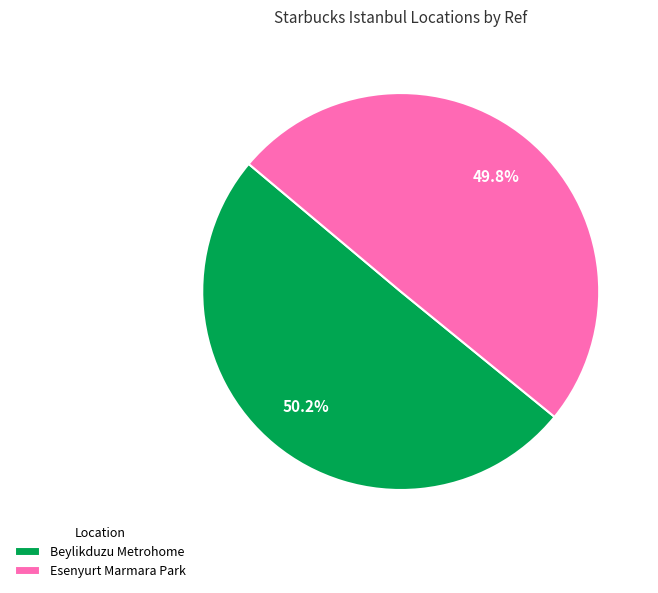

True or false: Esenyurt Marmara Park accounts for 50% of the total.

True